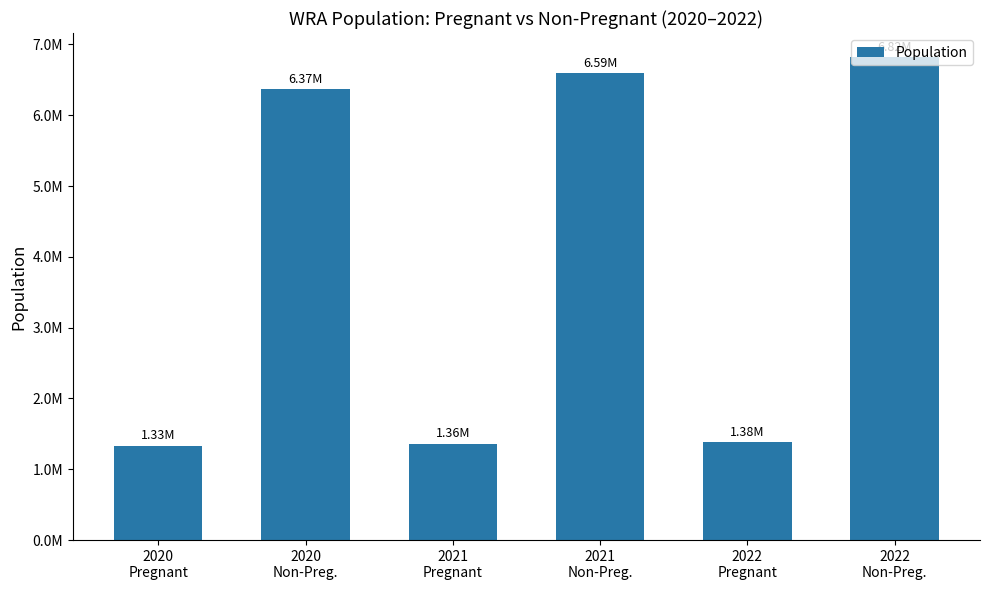

At which label is the value closest to 4077316?

2020
Non-Preg.